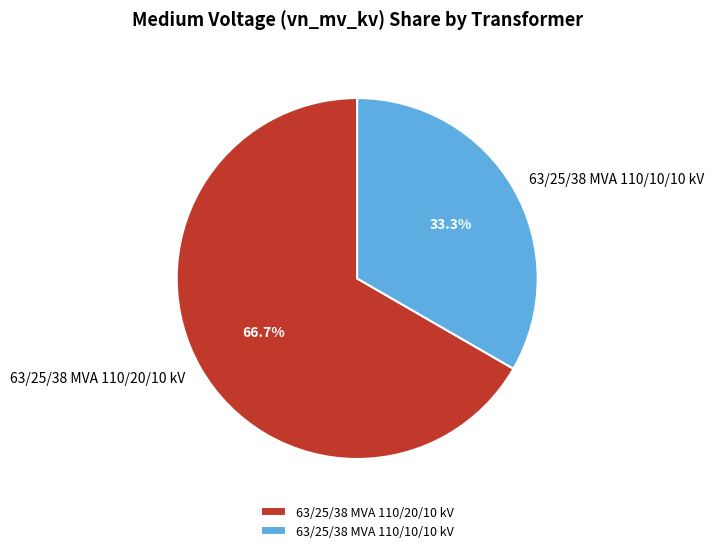

What is the smallest slice in the pie chart?

63/25/38 MVA 110/10/10 kV